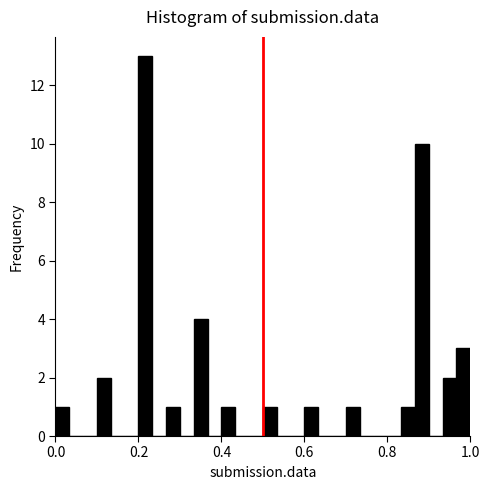

Around what value on the x-axis is the tallest bar? Give the approximate position of its centre, as read against the axis.

0.22